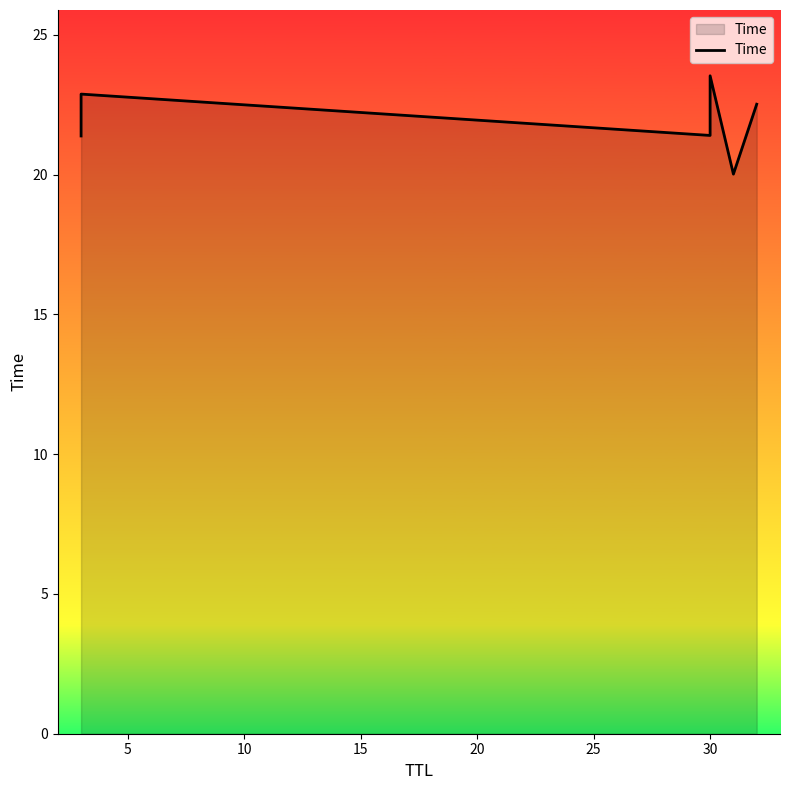

Reading right to left, what are all the values shown in this chart?

22.5	20.0	23.5	21.4	22.9	21.4